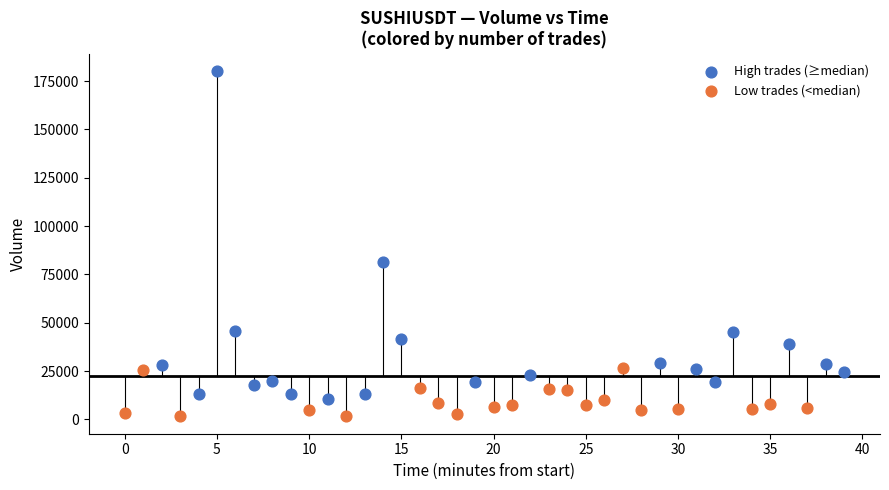

What are all the series names shown in the legend?

High trades (≥median), Low trades (<median)